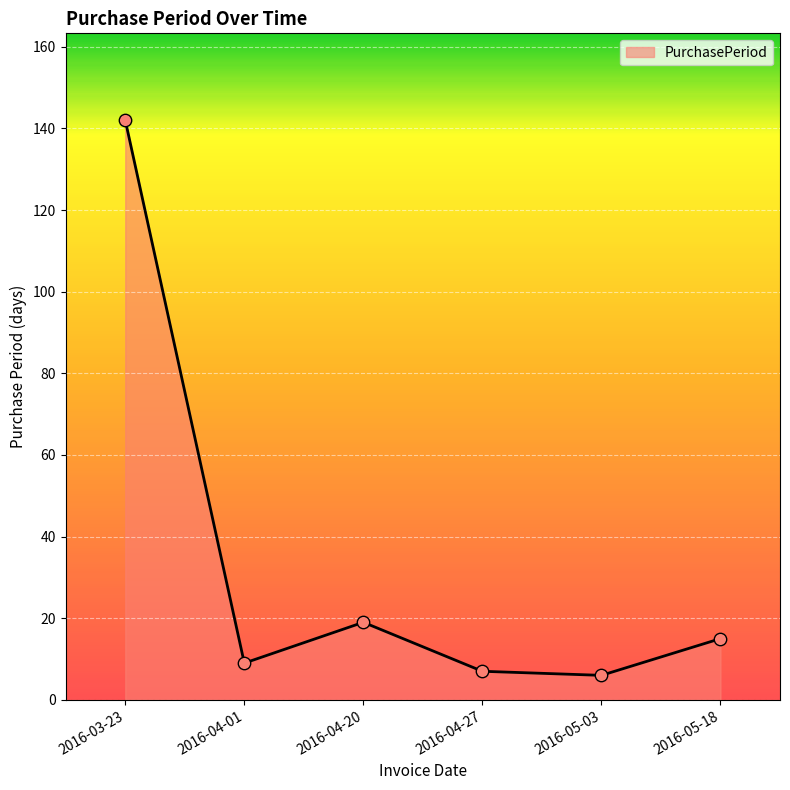

What is the ratio of the value at 2016-04-20 to the value at 2016-05-18?

1.3